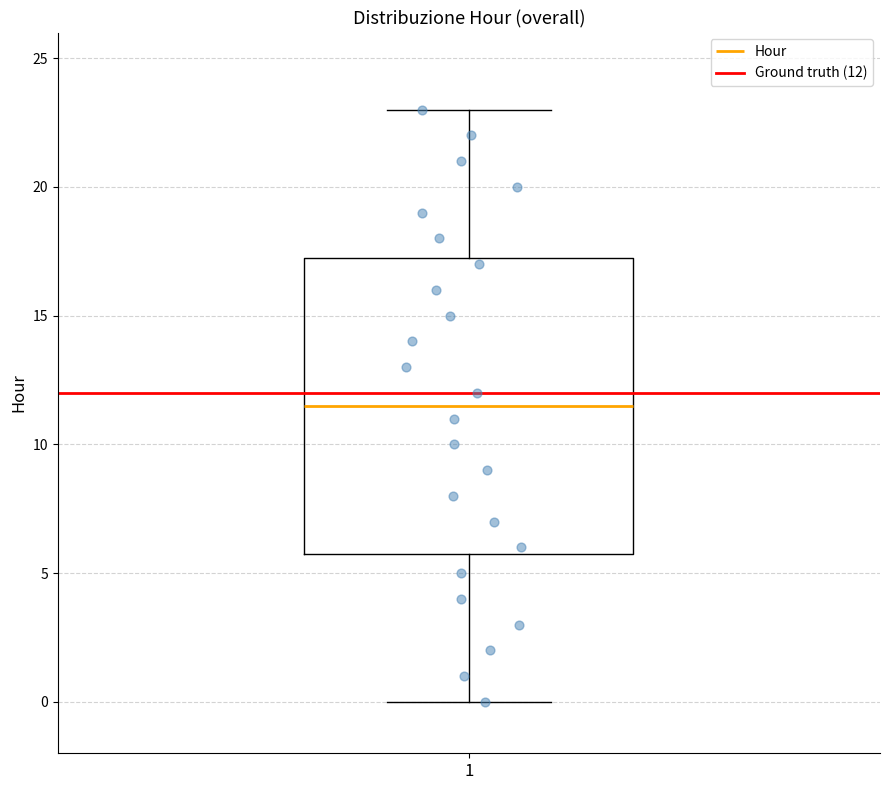

Where is the lower edge of the box at x = 1 on the y-axis? The values are not printed on the chart, so give them approximately, as read against the axis.

6.0